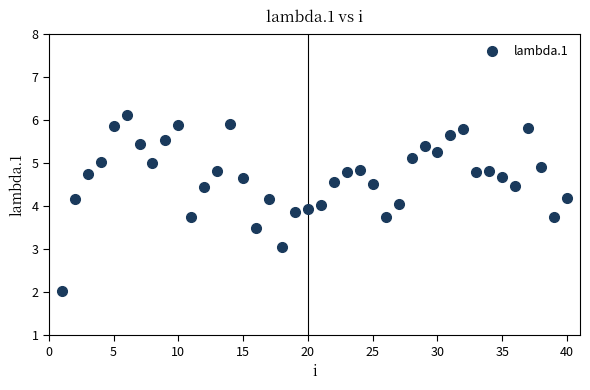

What is the range of X values (max minus min)?

39.0